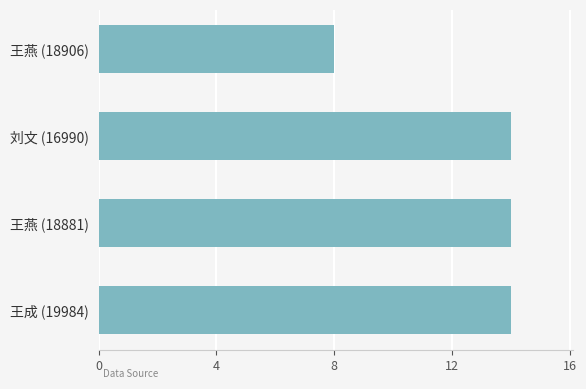

What is the value of the 3rd bar from the top?

14